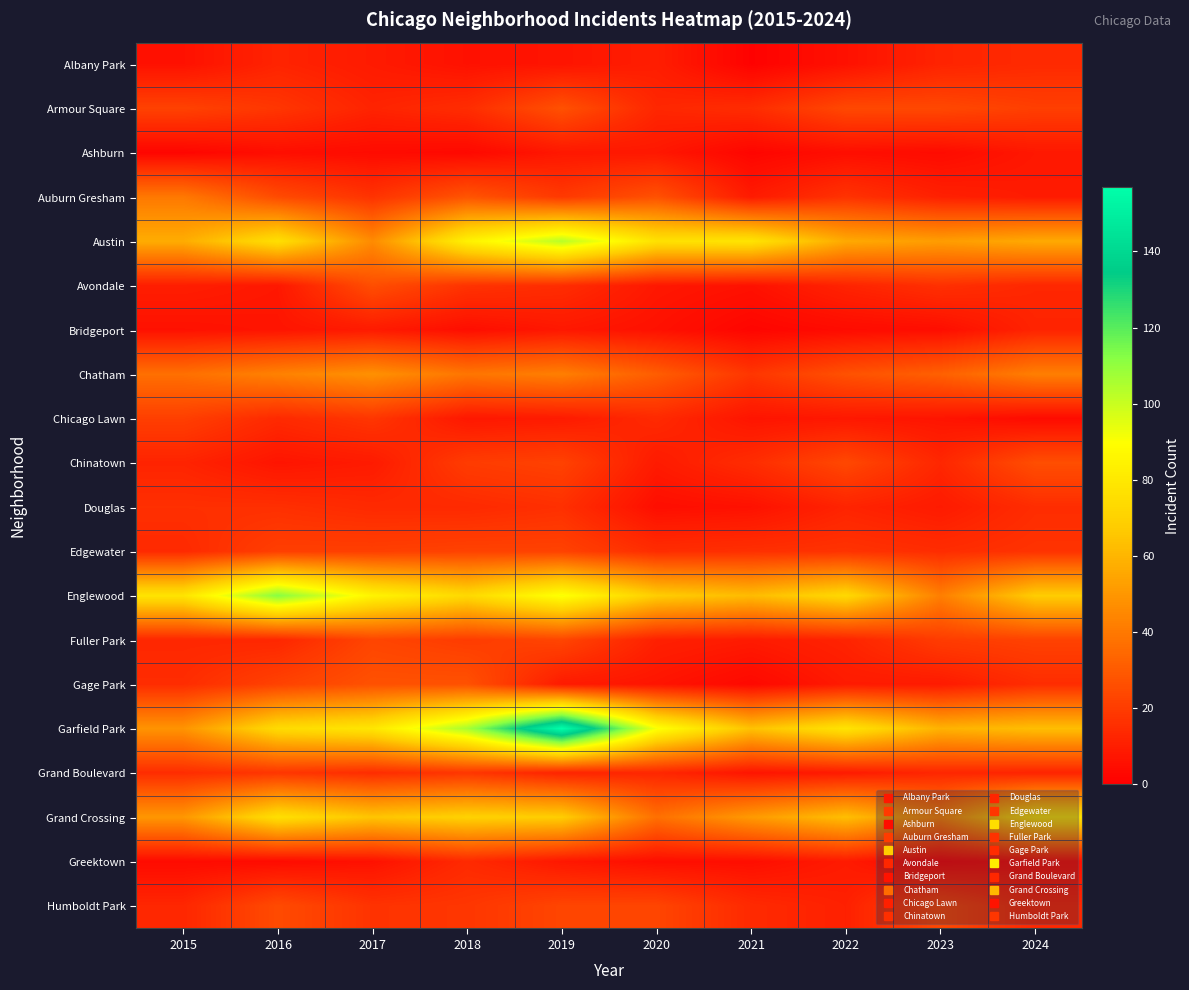

Rank the series by their maximum value, from highest to lowest.

Garfield Park, Englewood, Austin, Grand Crossing, Chatham, Auburn Gresham, Armour Square, Gage Park, Avondale, Chinatown, Humboldt Park, Fuller Park, Edgewater, Chicago Lawn, Grand Boulevard, Douglas, Albany Park, Greektown, Bridgeport, Ashburn